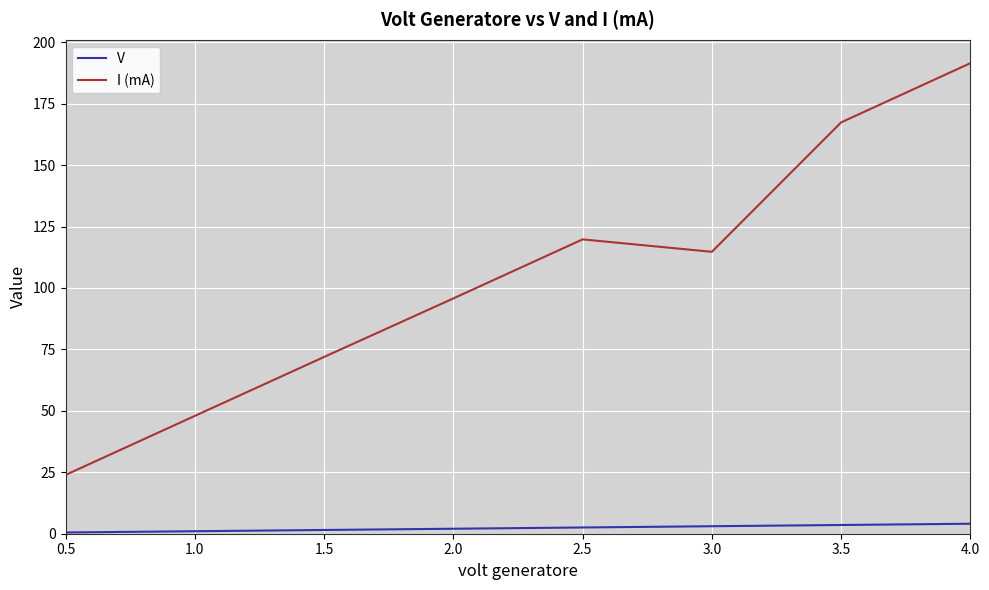

At which category is the sum across all series the highest?

4.0